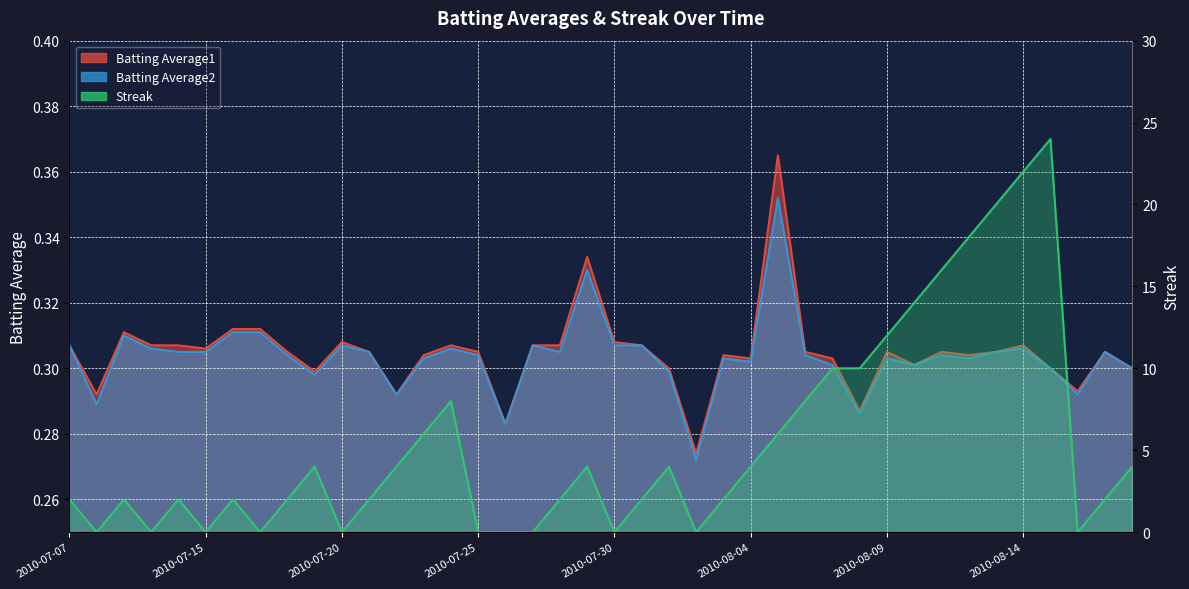

What is the sum of all Streak values?

218.0